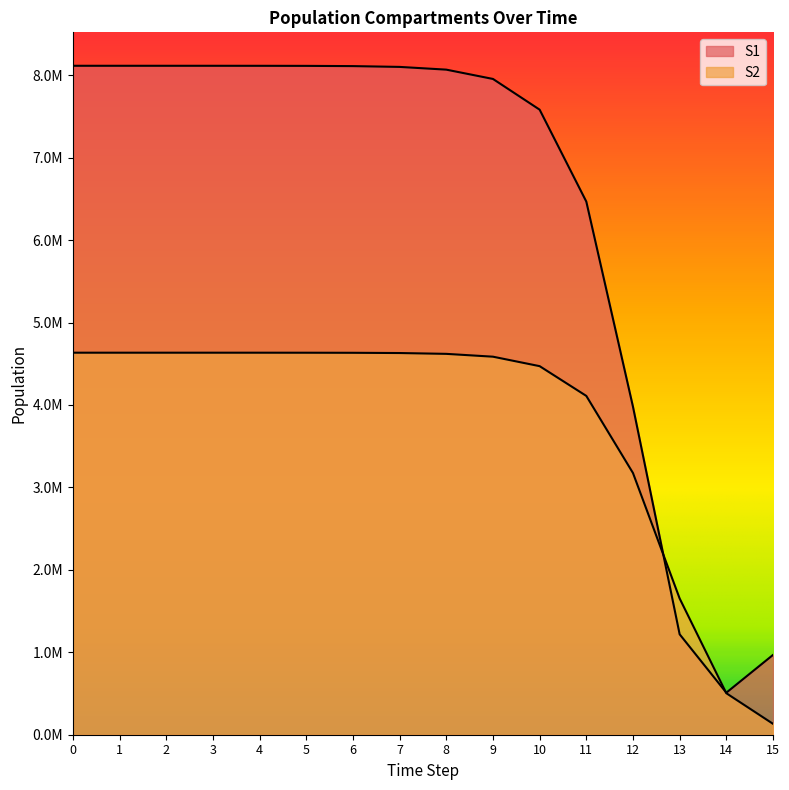

How many values in the S1 series are below 8100626?

8